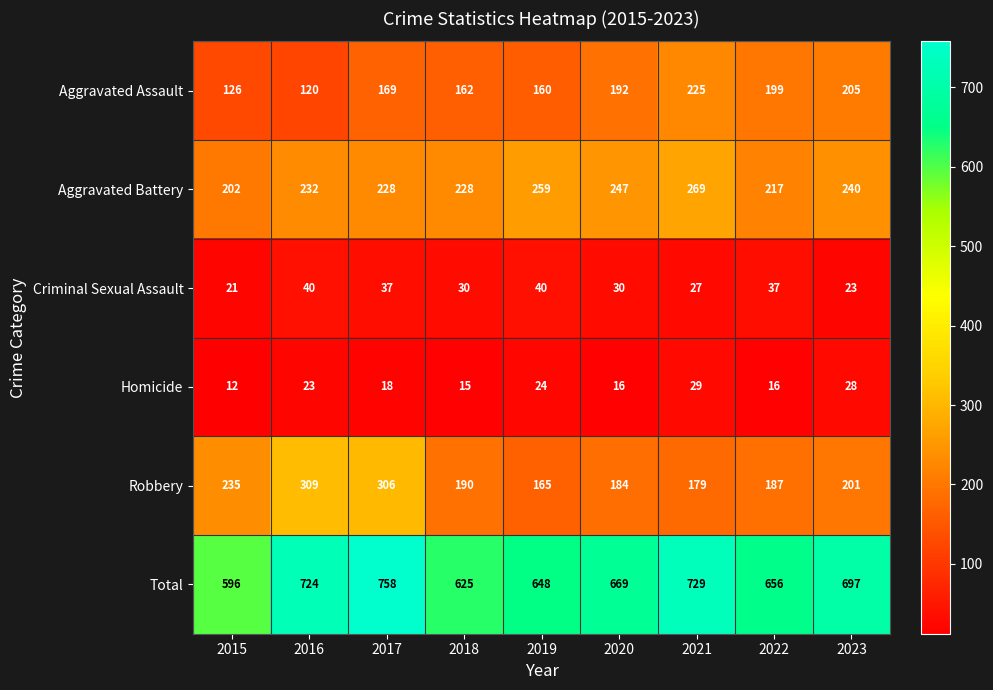

Between 2016 and 2022, which series saw the biggest shift?

Robbery